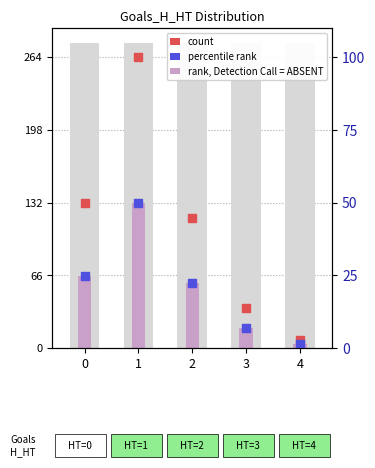

Which series has the largest Y range (max minus min)?

count